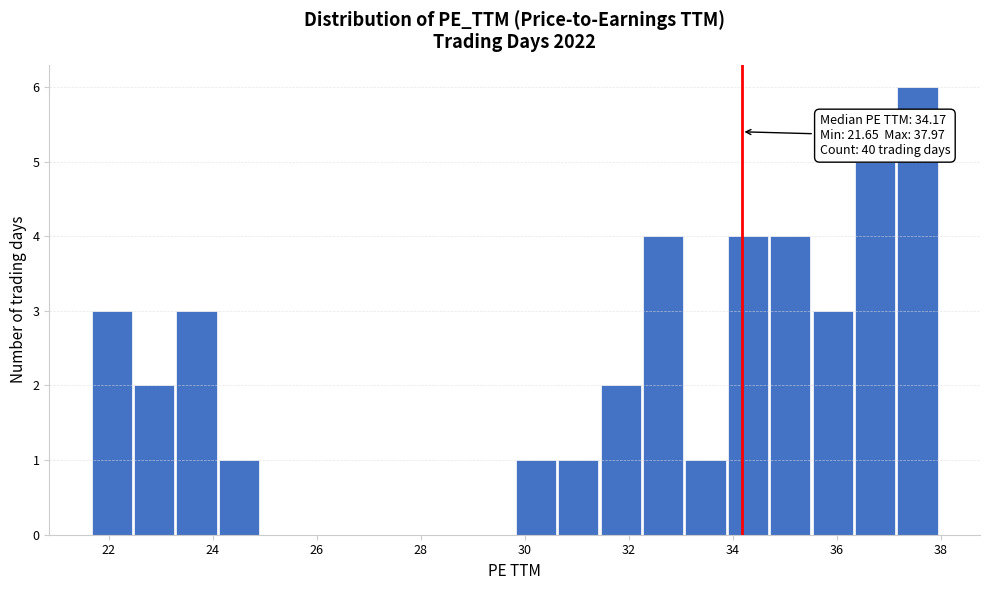

Over which range of the x-axis is the bar tallest?

37.2 to 38.0